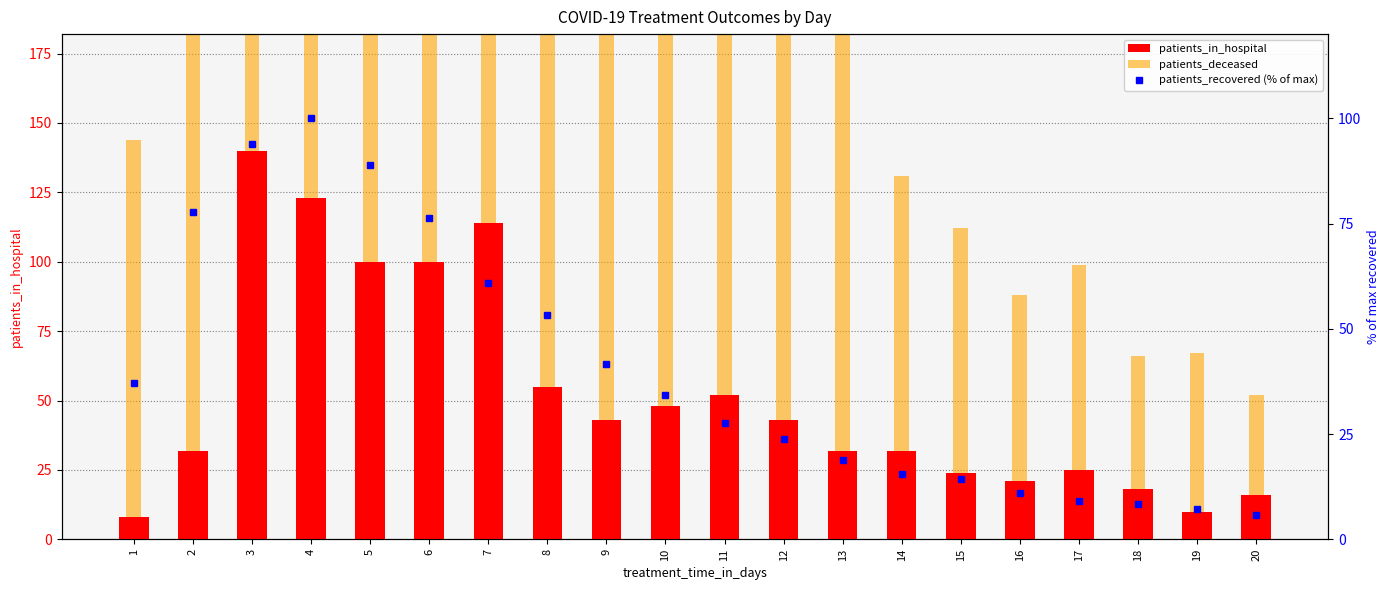

The value of patients_in_hospital at 5 is 167.6. True or false?

False